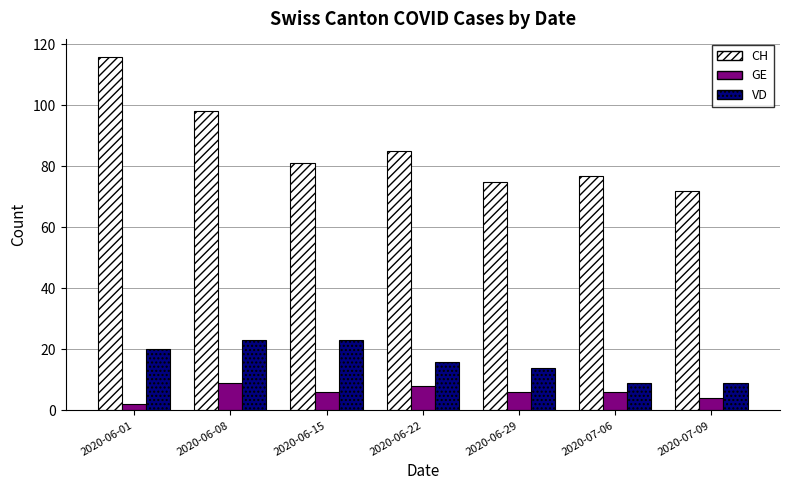

Rank the series at 2020-06-29 from lowest to highest value.

GE, VD, CH